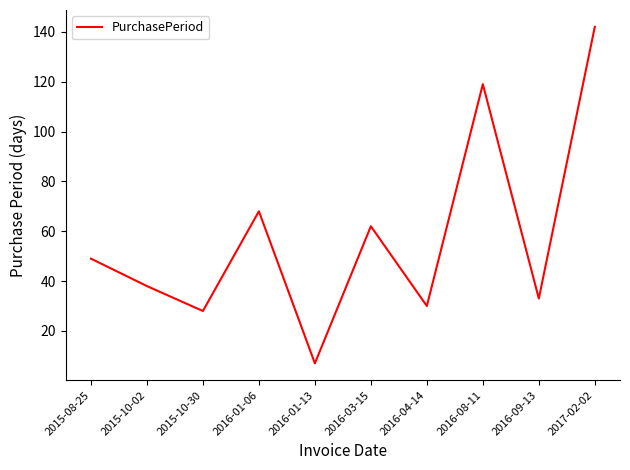

How many values are below 49?

5